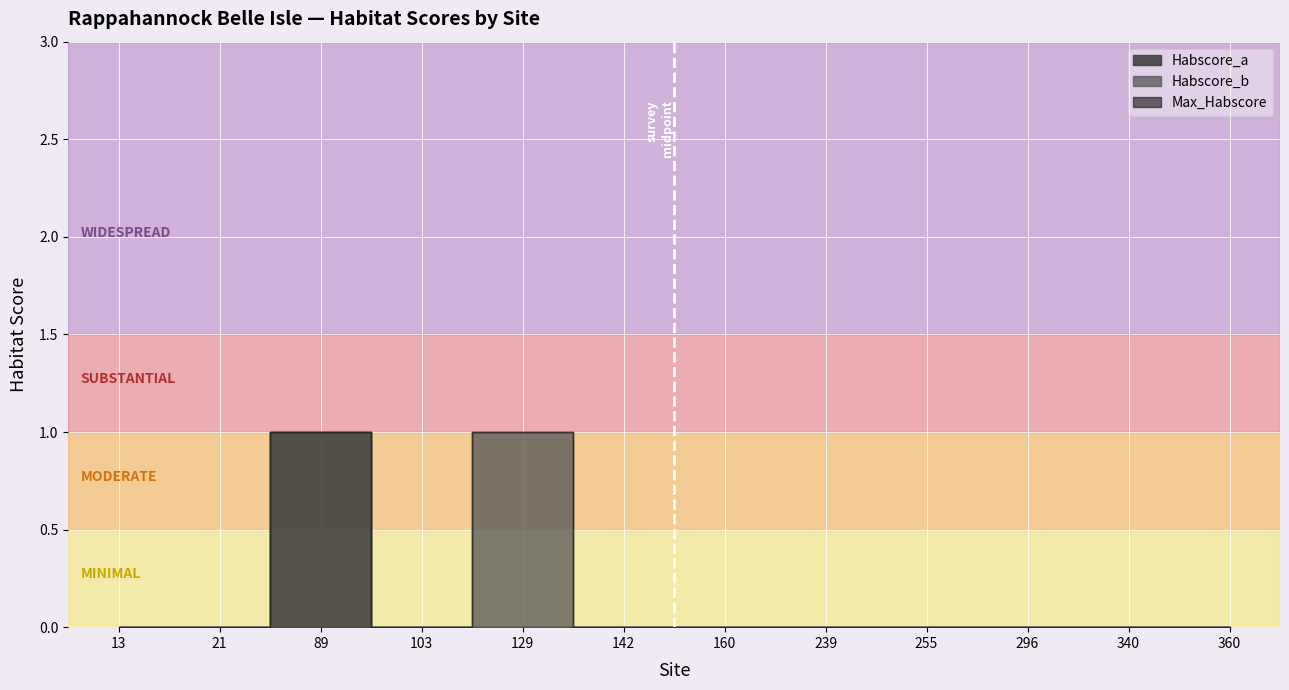

Is it true that Habscore_a equals 0 at 360?

True